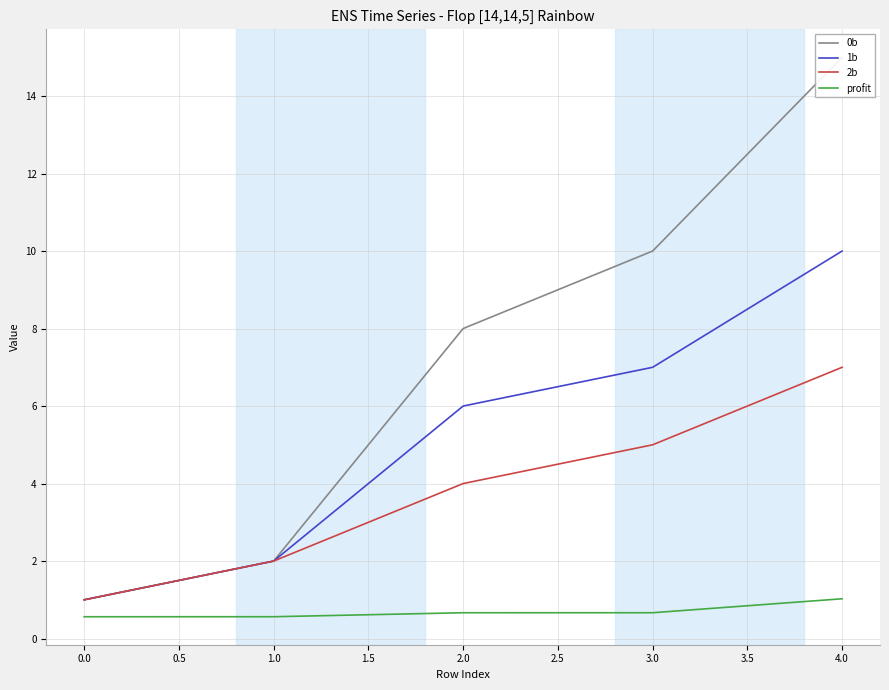

List the labels in order of 2b value, smallest first.

0.0, 1.0, 2.0, 3.0, 4.0